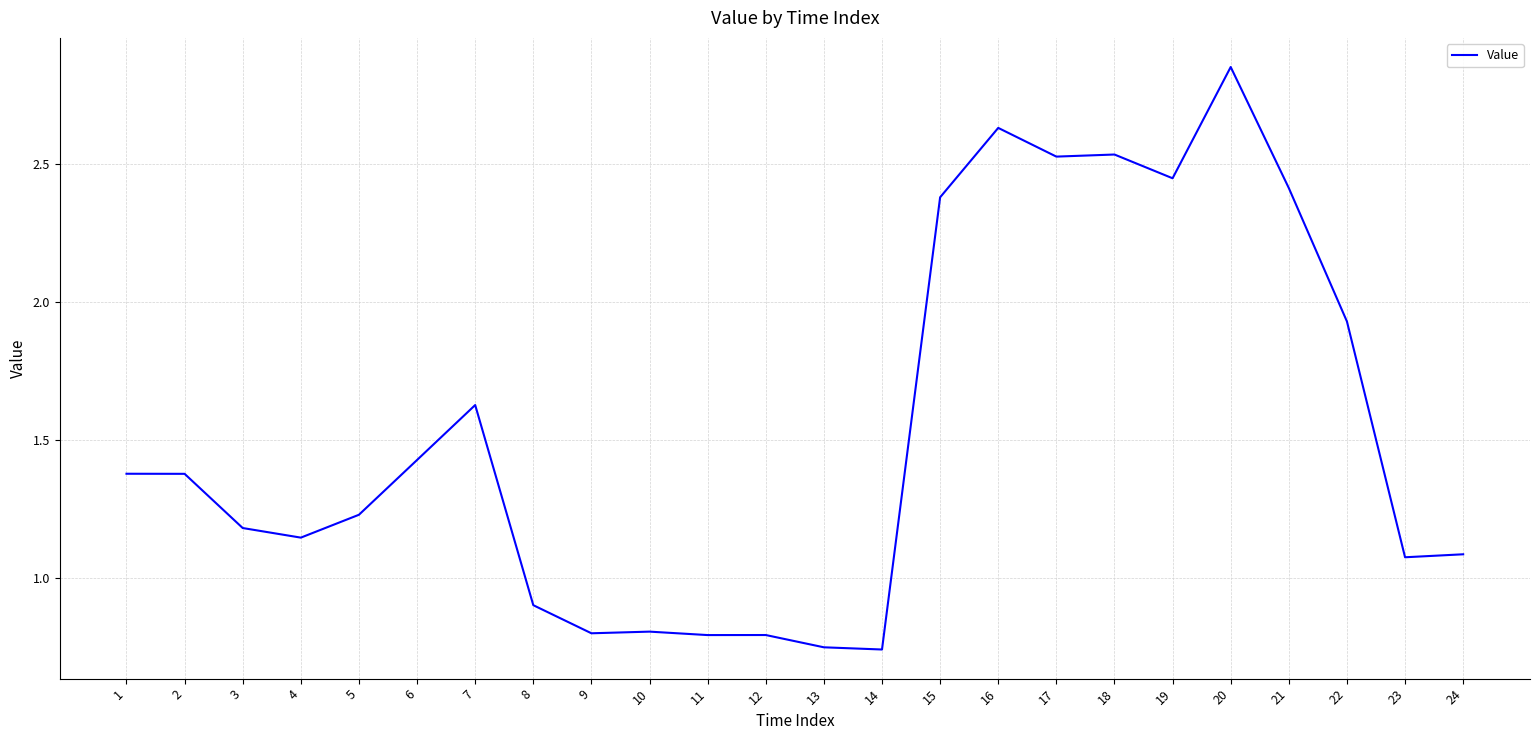

The chart shows a value of 0.8 at 10. True or false?

True